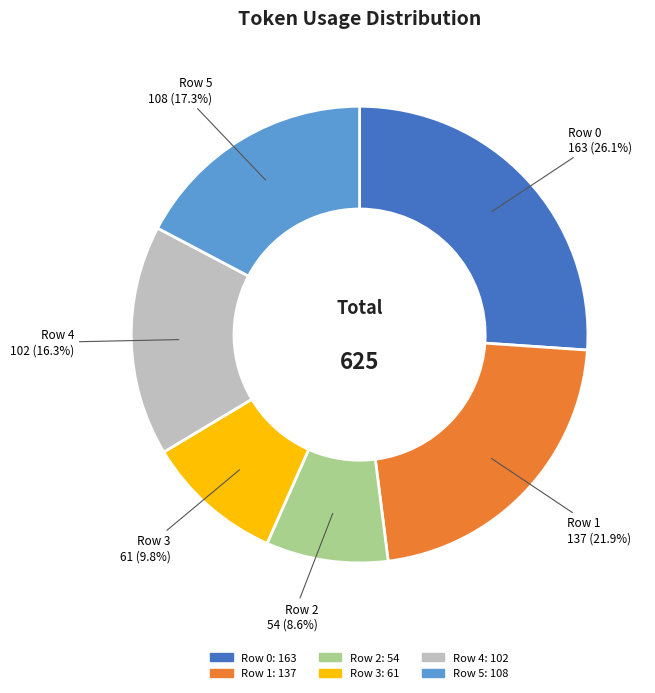

What percentage do Row 1 and Row 5 together represent?

39.2%